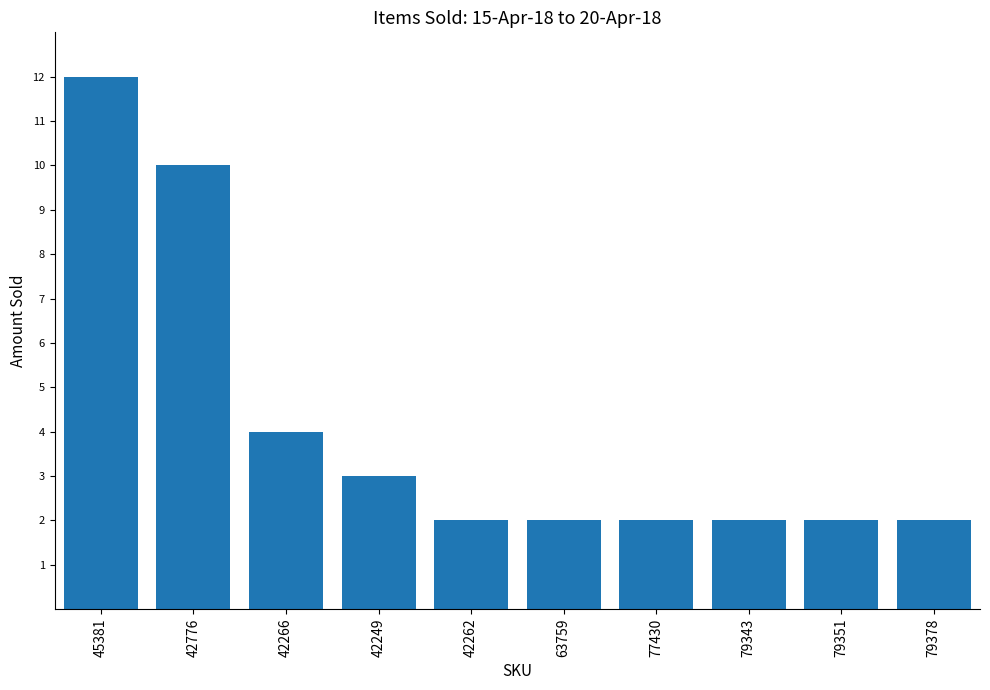

Approximately how many times larger is the value at 42266 compared to 42249?

1.3